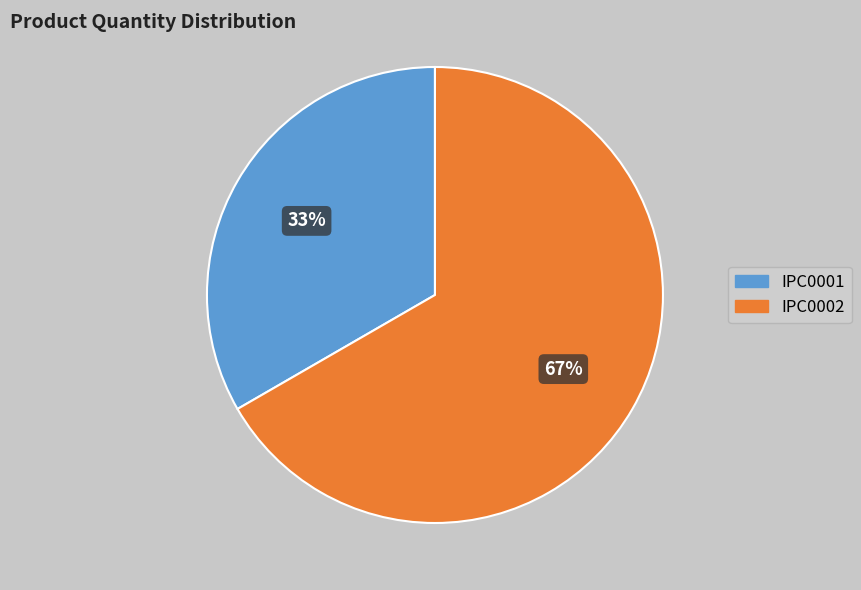

Which slice is the largest?

IPC0002